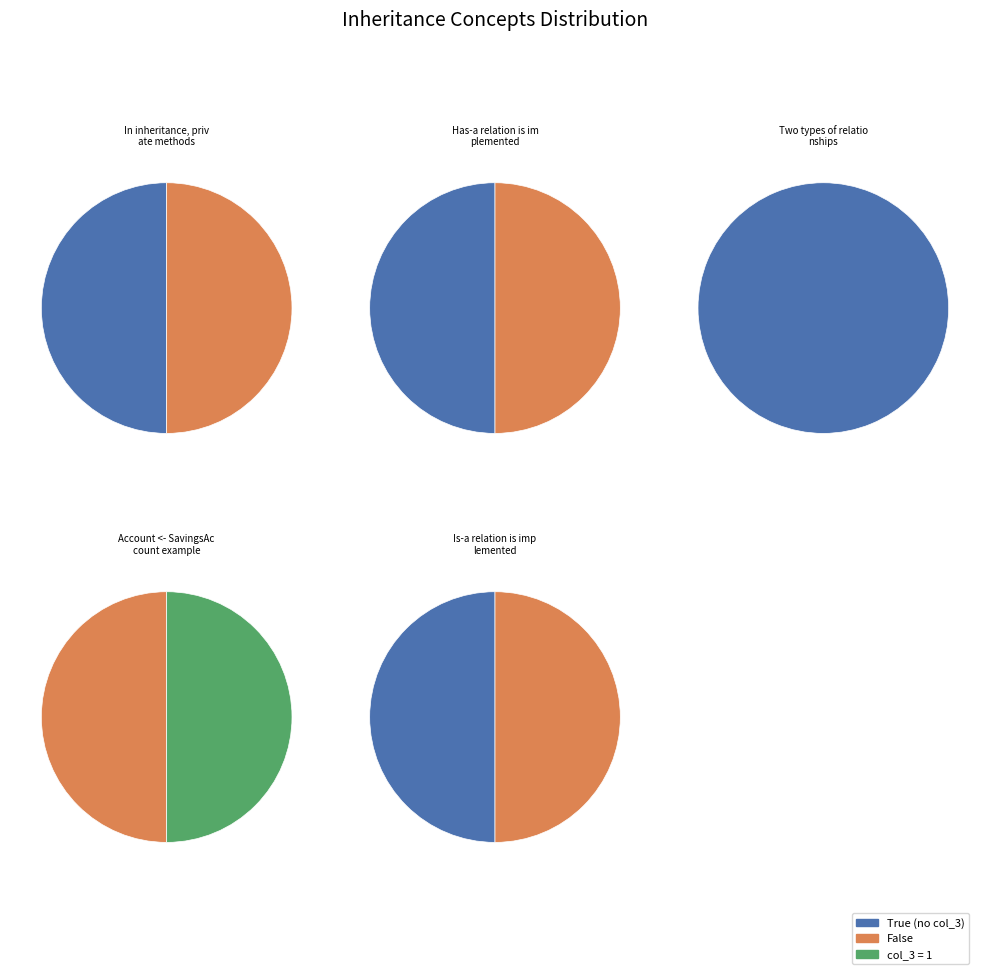

Which slice is the smallest?

Two types of relationships